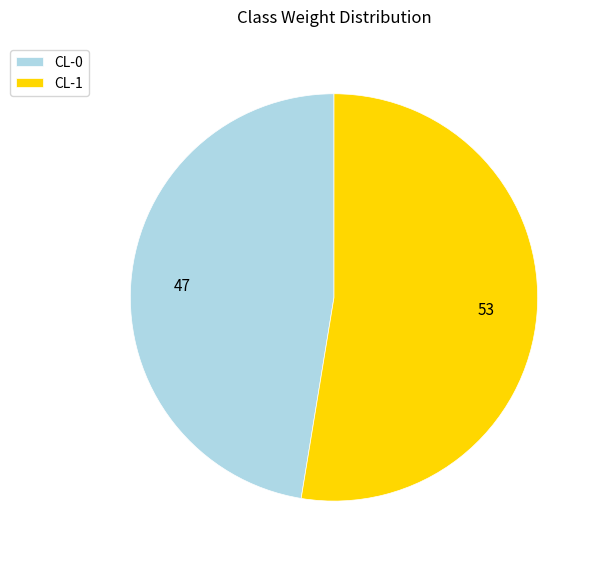

Which slice is the smallest?

CL-0